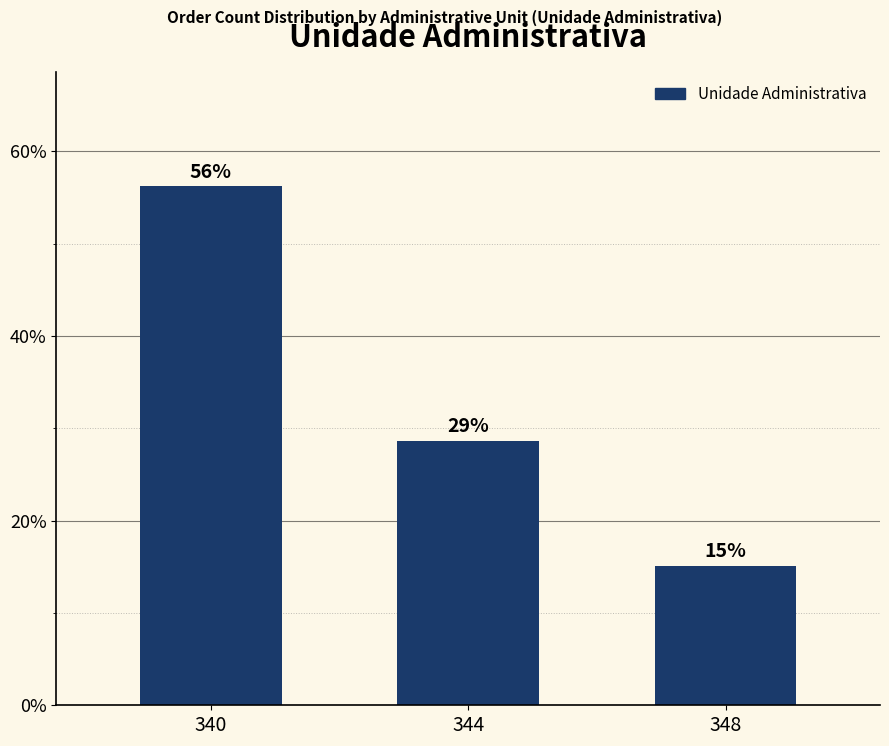

True or false: the data shows 23.0 at 348.

False